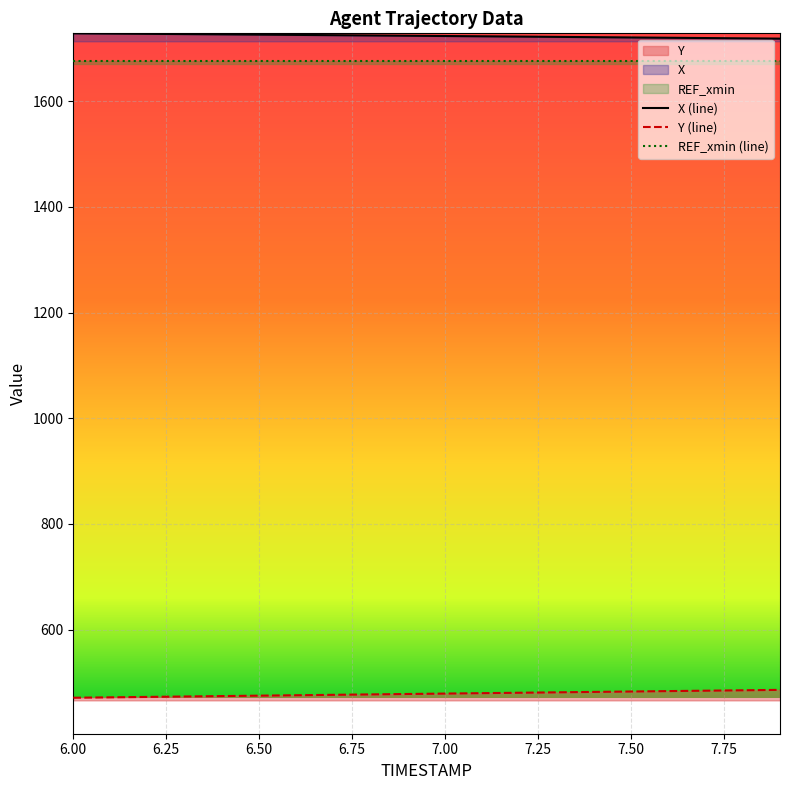

List the series in order of their peak value, highest first.

X (line), REF_xmin (line), Y (line)